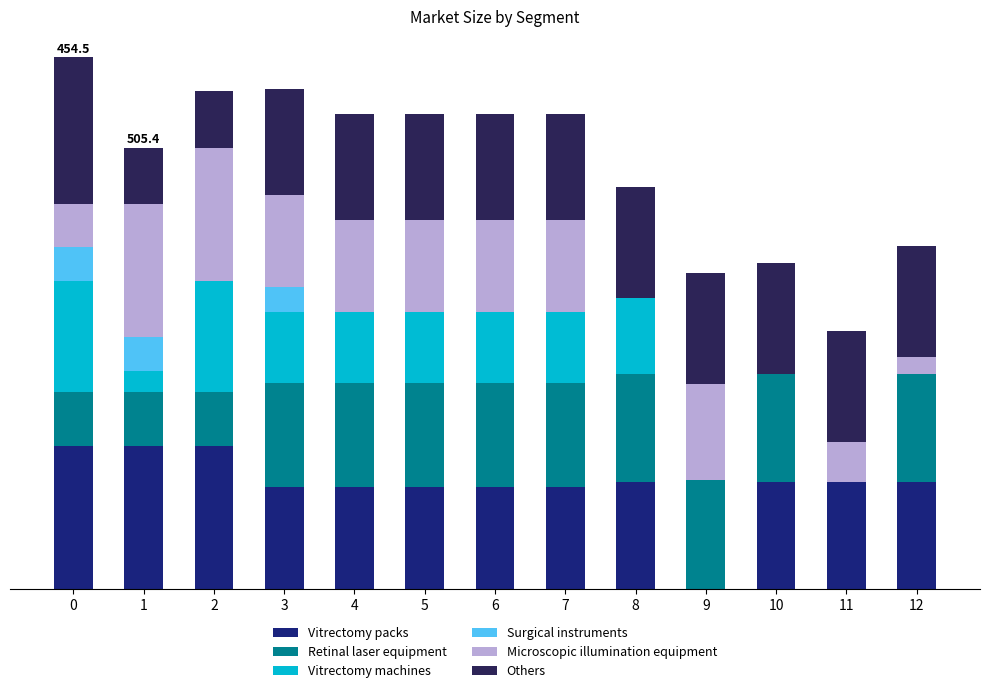

What are all the series names shown in the legend?

Vitrectomy packs, Retinal laser equipment, Vitrectomy machines, Surgical instruments, Microscopic illumination equipment, Others